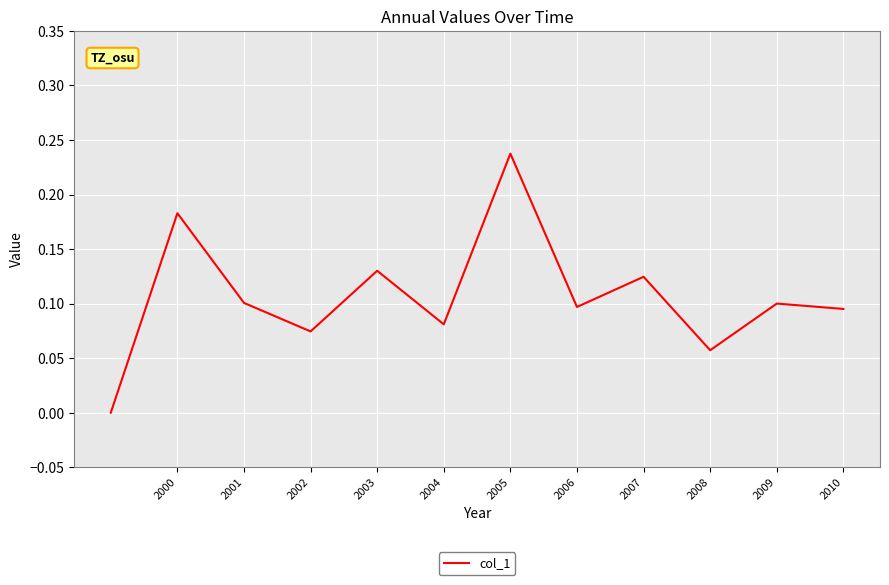

How many lines are shown in the chart?

1